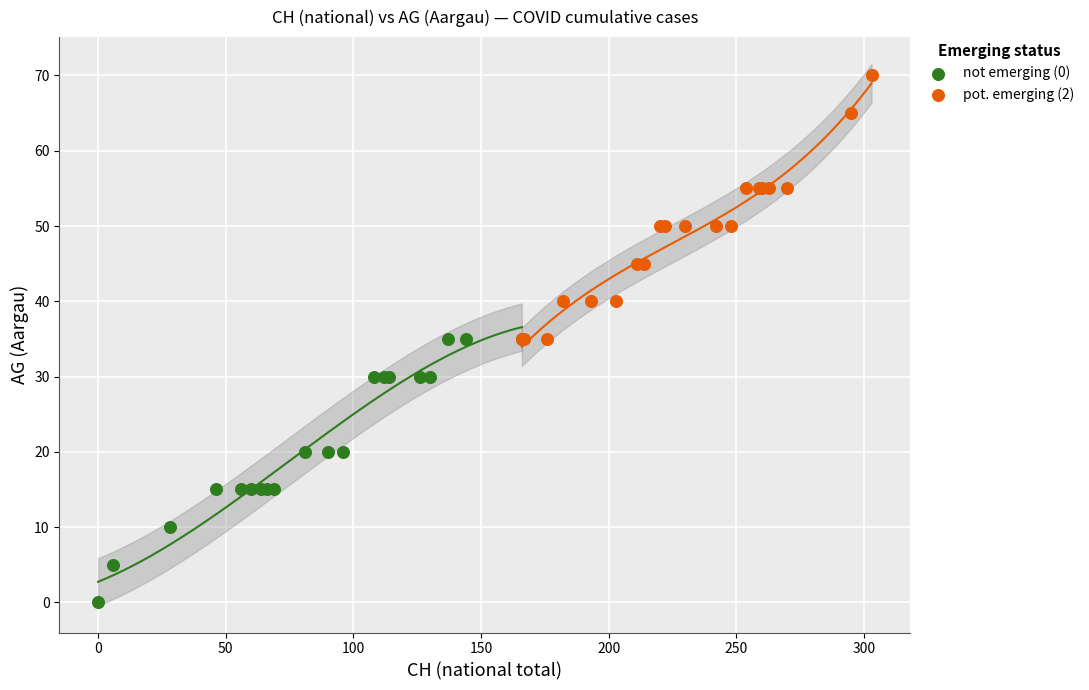

Which series reaches the minimum Y coordinate?

not emerging (0)